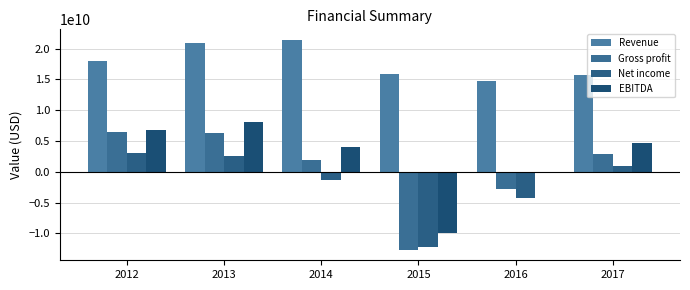

How many bars are there in total?

24